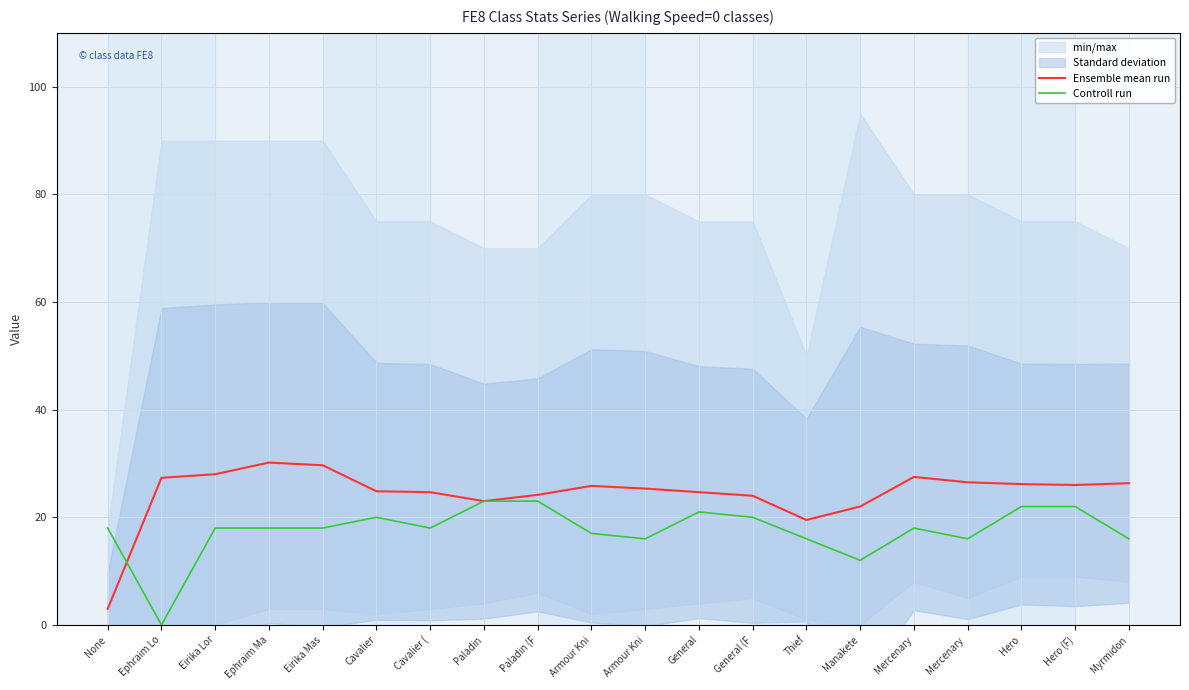

Rank the series at Ephraim Ma from lowest to highest value.

Controll run, Ensemble mean run